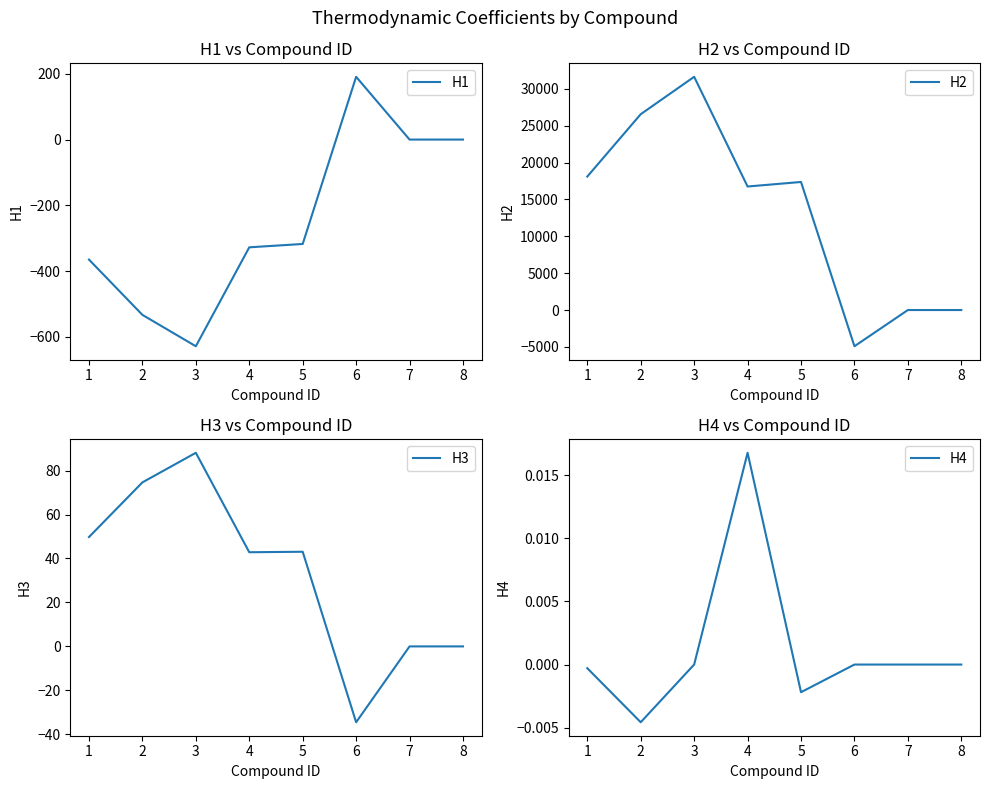

What is the difference between the maximum and minimum values in the H2 series?

36551.4